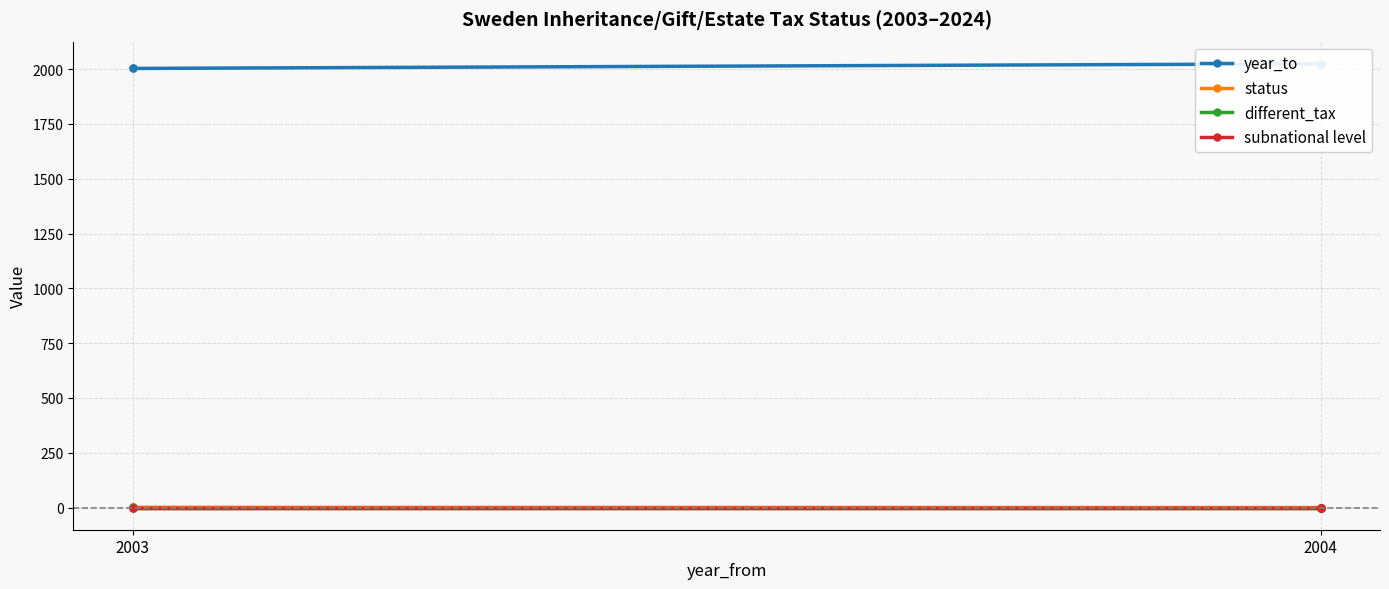

How many lines are shown in the chart?

4